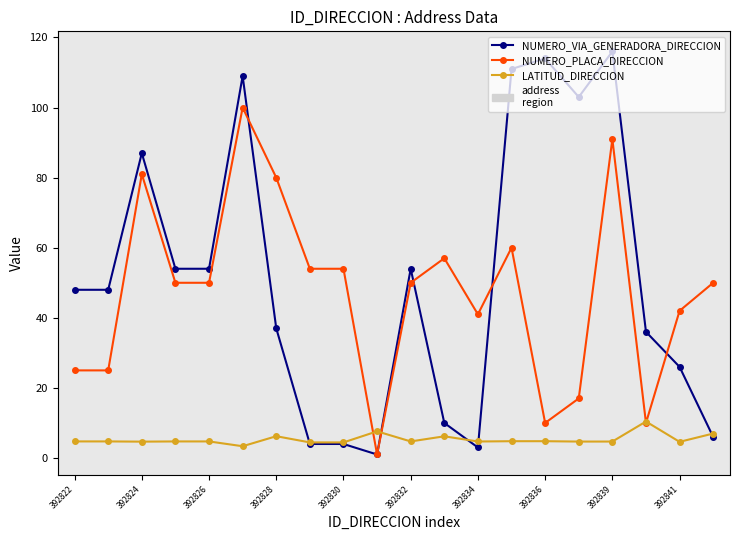

What is the value of the NUMERO_VIA_GENERADORA_DIRECCION point at the 8th from the left?

4.0